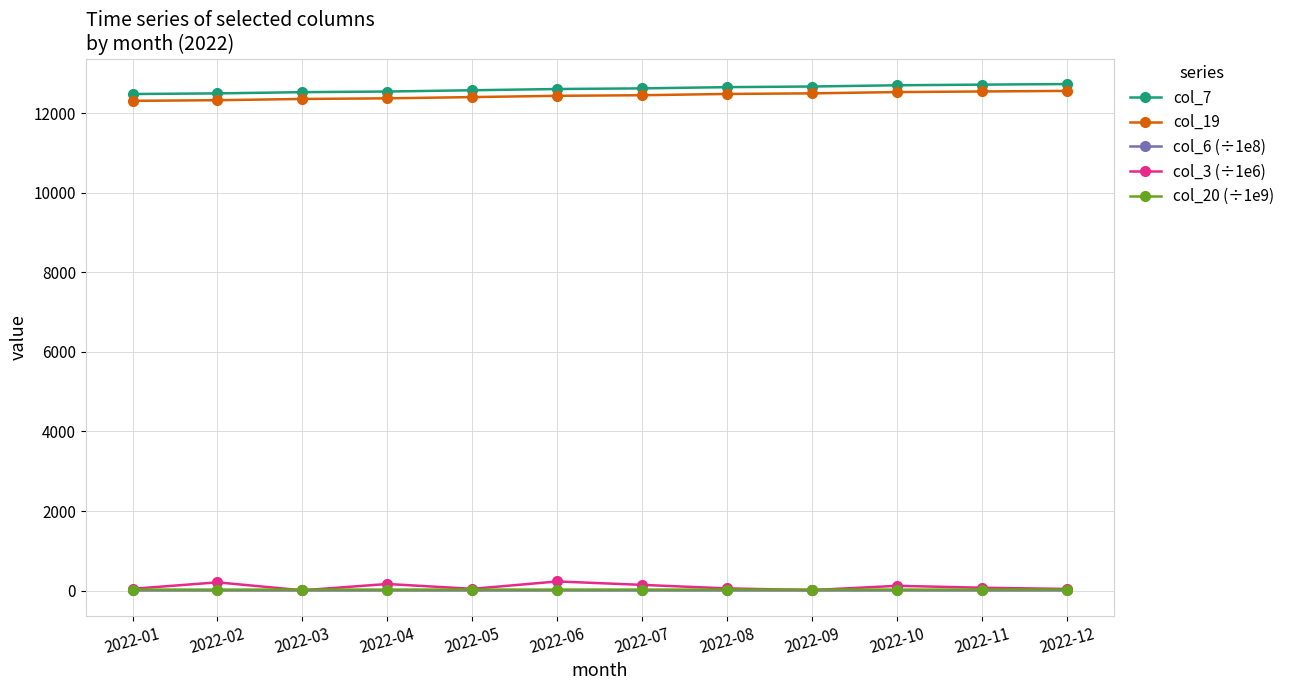

What is the minimum value for col_19?

12310.0